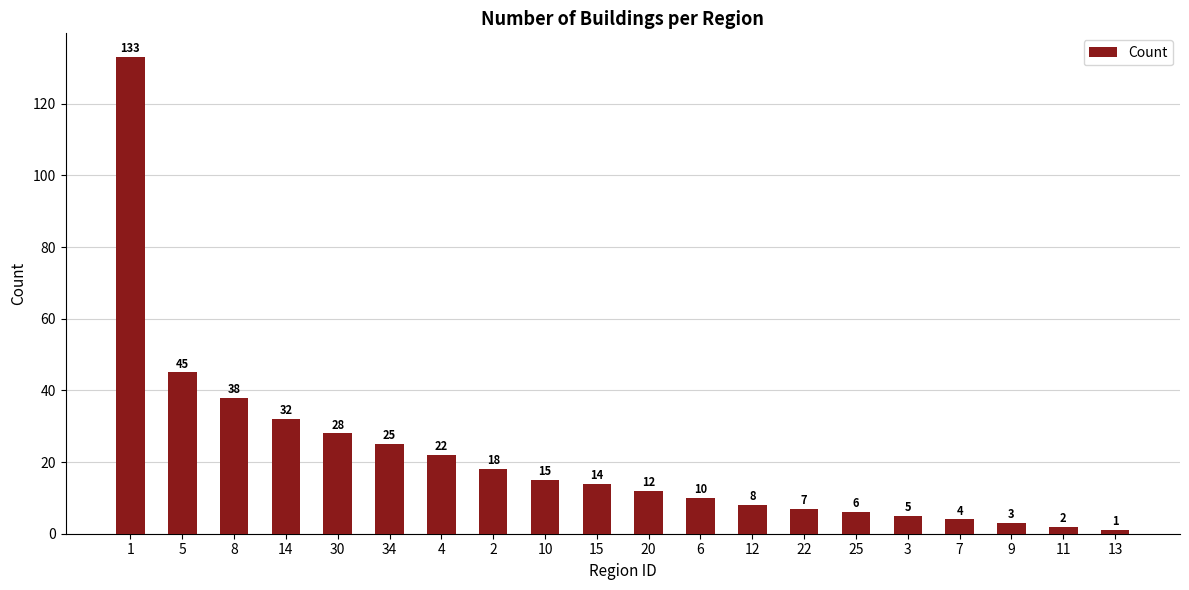

How many data points does each series have?

20